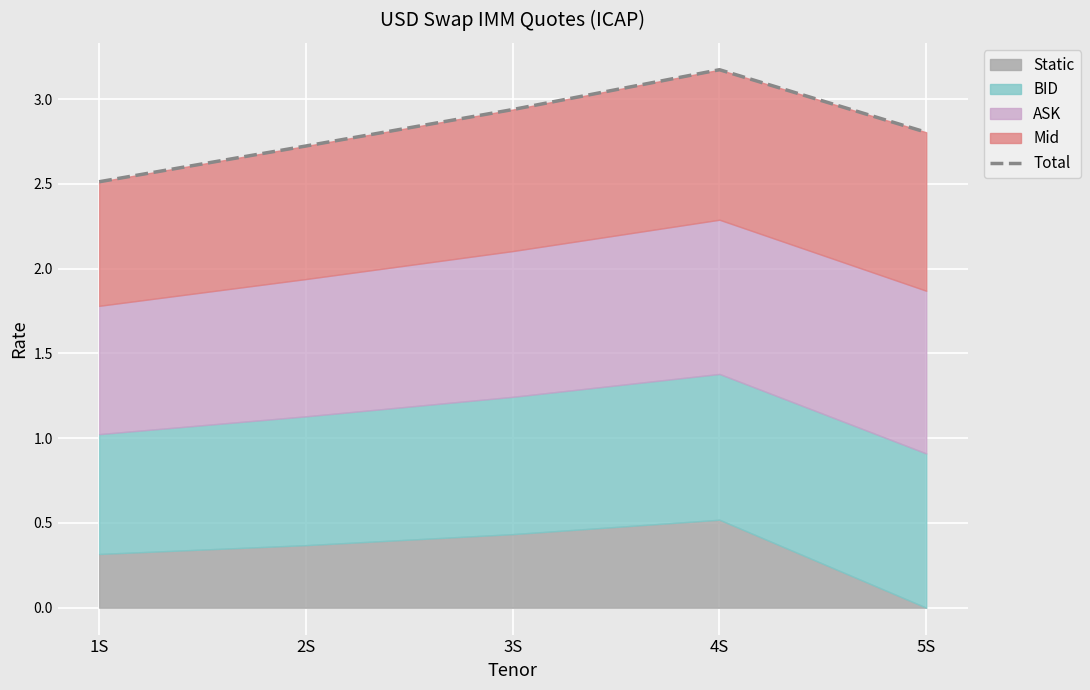

Which category has the highest value across all series?

4S